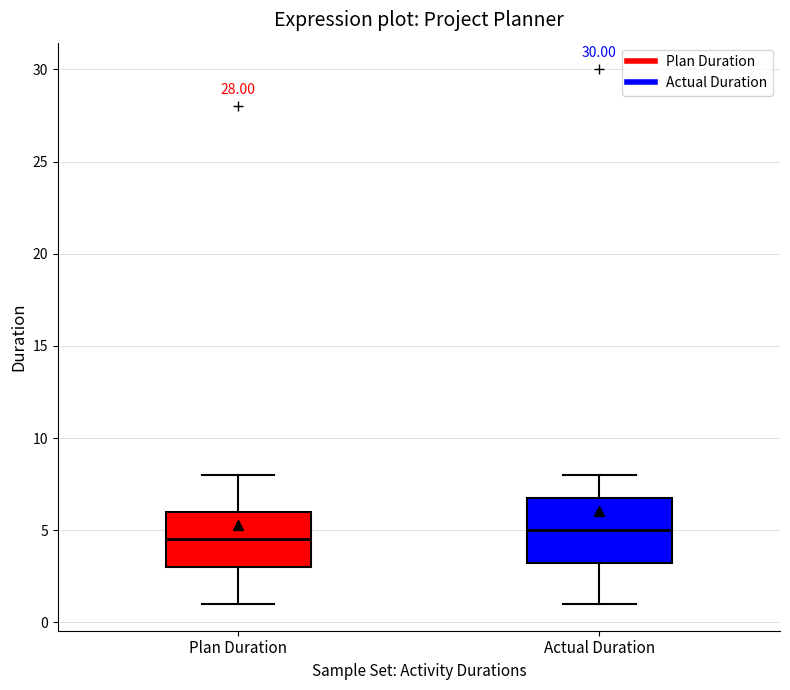

Where does the upper whisker of the box for Actual Duration end on the y-axis? The values are not printed on the chart, so give them approximately, as read against the axis.

8.0